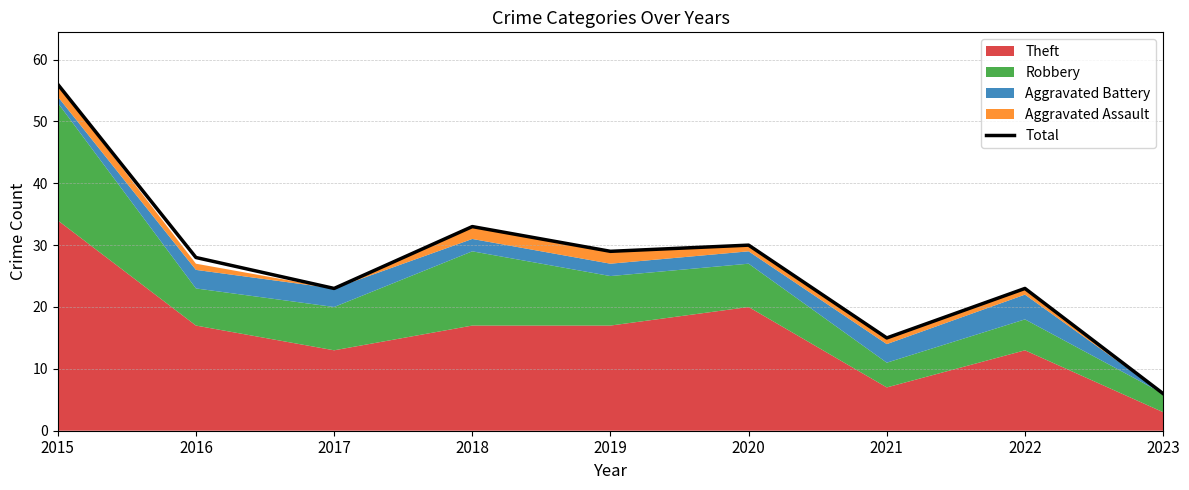

How many values are below 28?

4